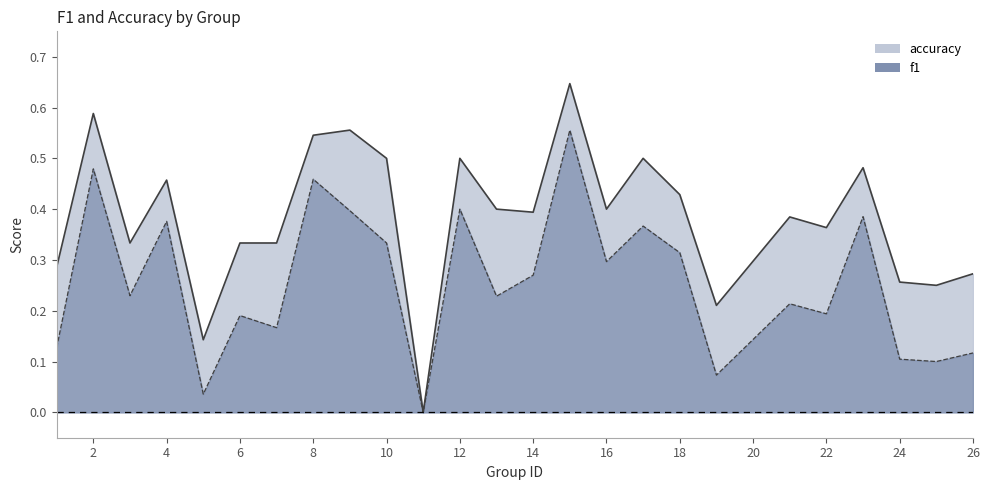

Rank the series by their maximum value, from lowest to highest.

f1, accuracy